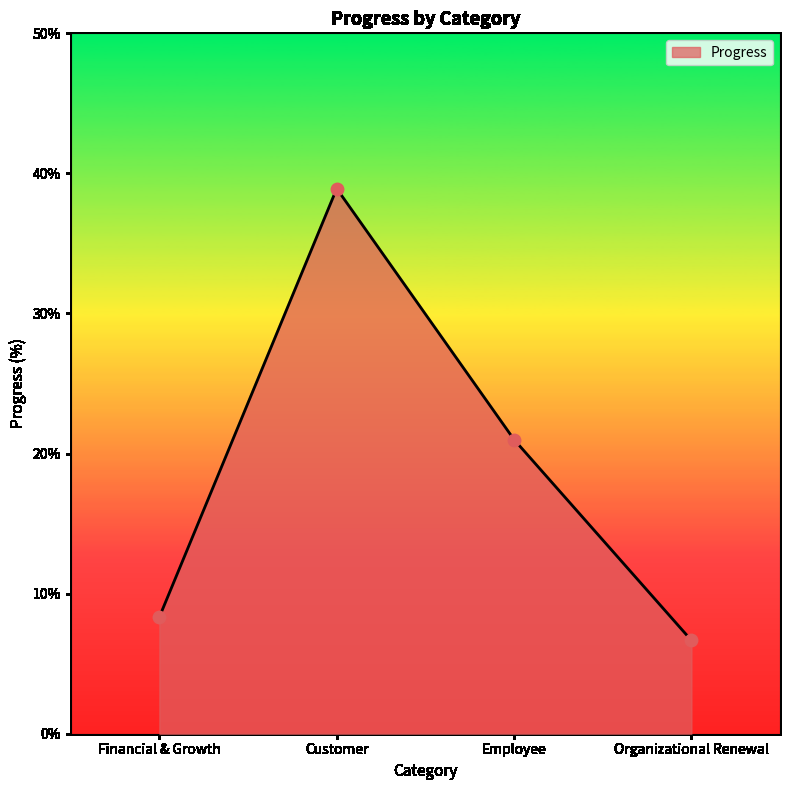

Approximately how many times larger is the value at Organizational Renewal compared to Employee?

0.3